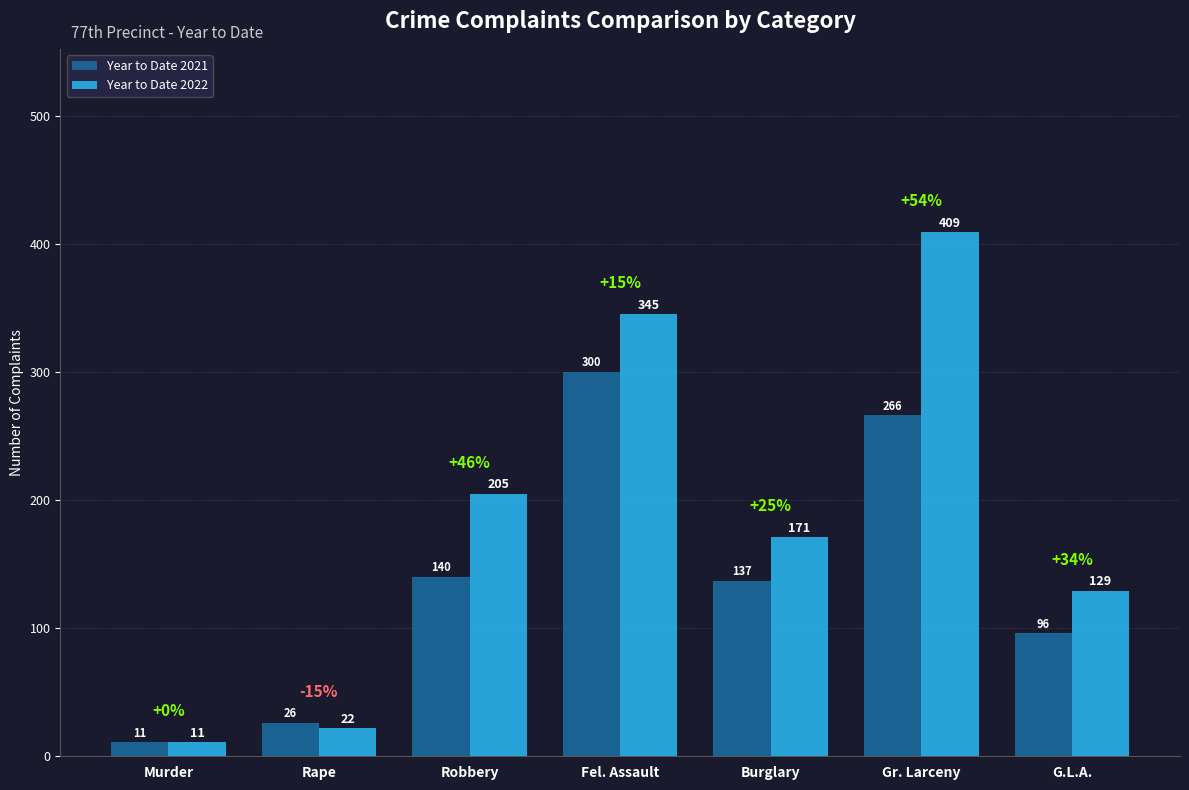

Reading left to right, extract all data points from this chart.

Year to Date 2021: Murder=11	Rape=26	Robbery=140	Fel. Assault=300	Burglary=137	Gr. Larceny=266	G.L.A.=96
Year to Date 2022: Murder=11	Rape=22	Robbery=205	Fel. Assault=345	Burglary=171	Gr. Larceny=409	G.L.A.=129